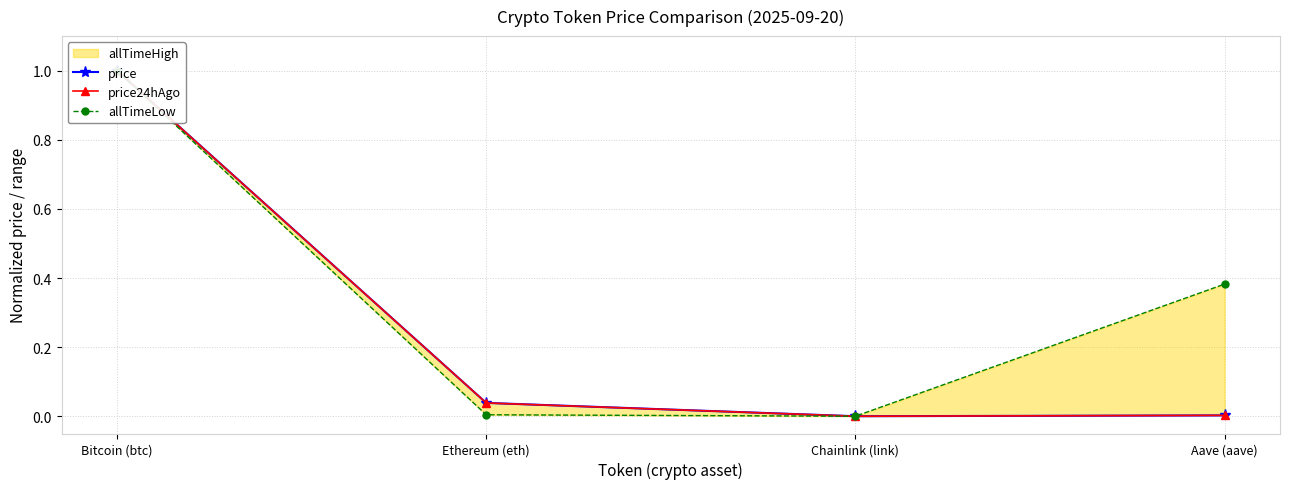

Is it true that allTimeLow equals 0.0 at Ethereum (eth)?

False